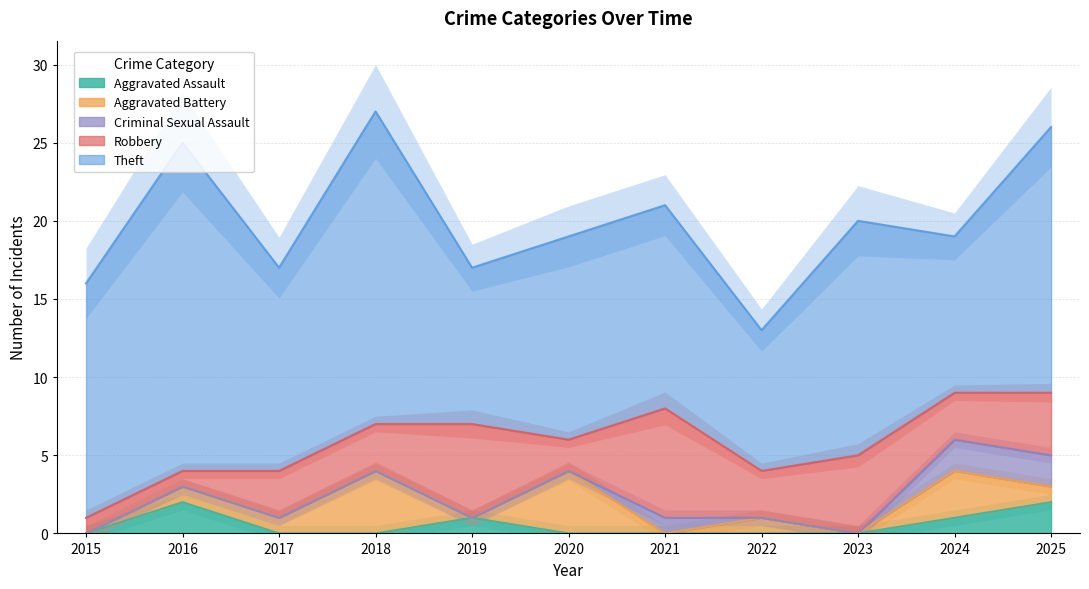

Where is the first local maximum for Aggravated Assault?

2016